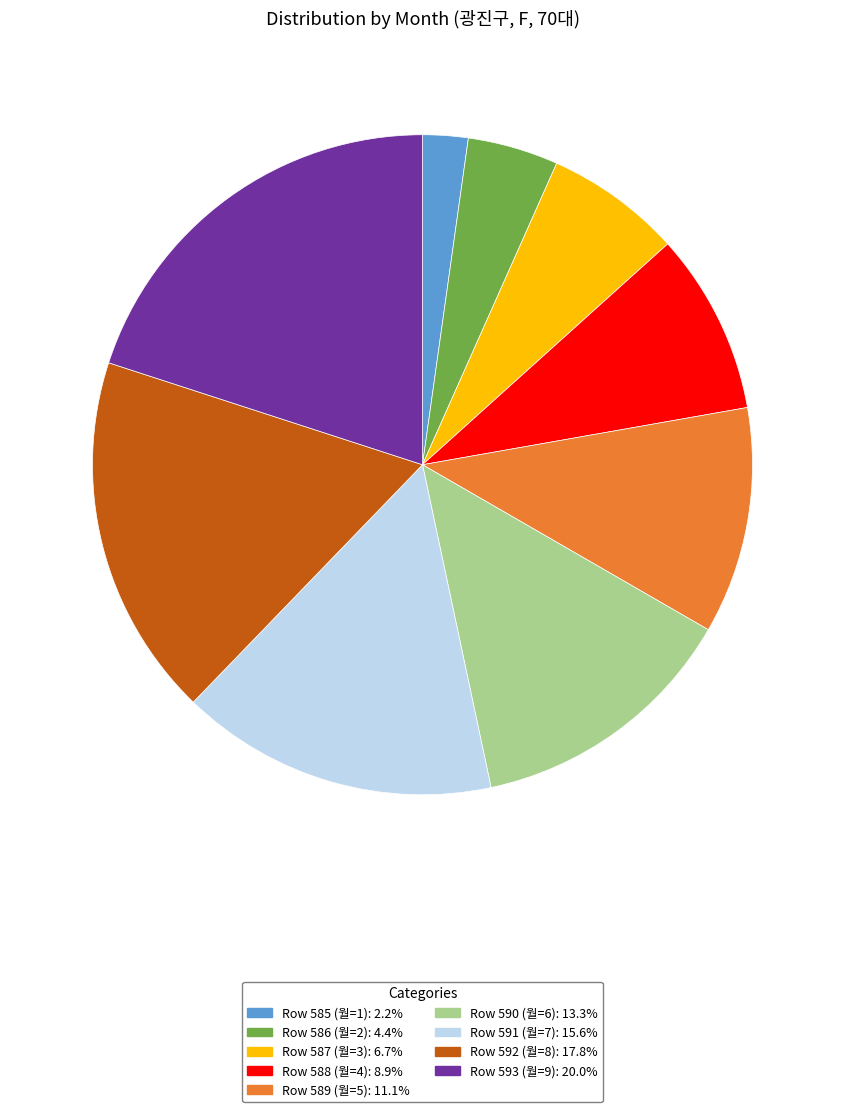

How many segments does this pie chart have?

9